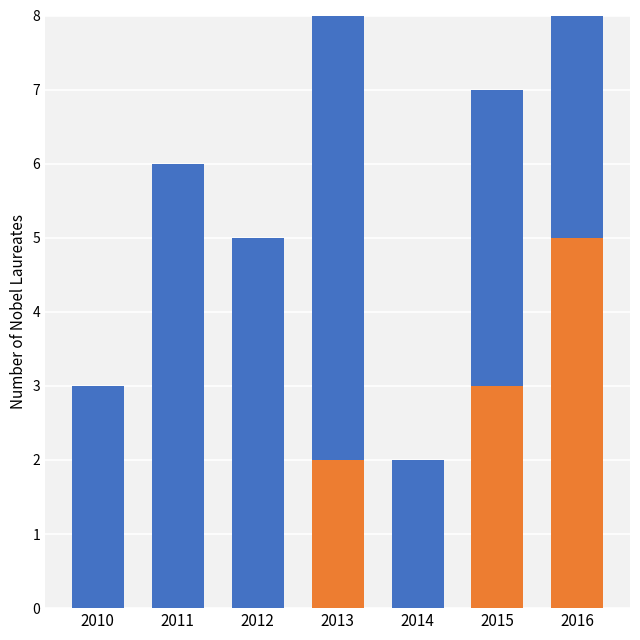

Reading left to right, extract all data points from this chart.

Orange: 0	0	0	2	0	3	5
Blue: 3	6	5	7	2	4	6